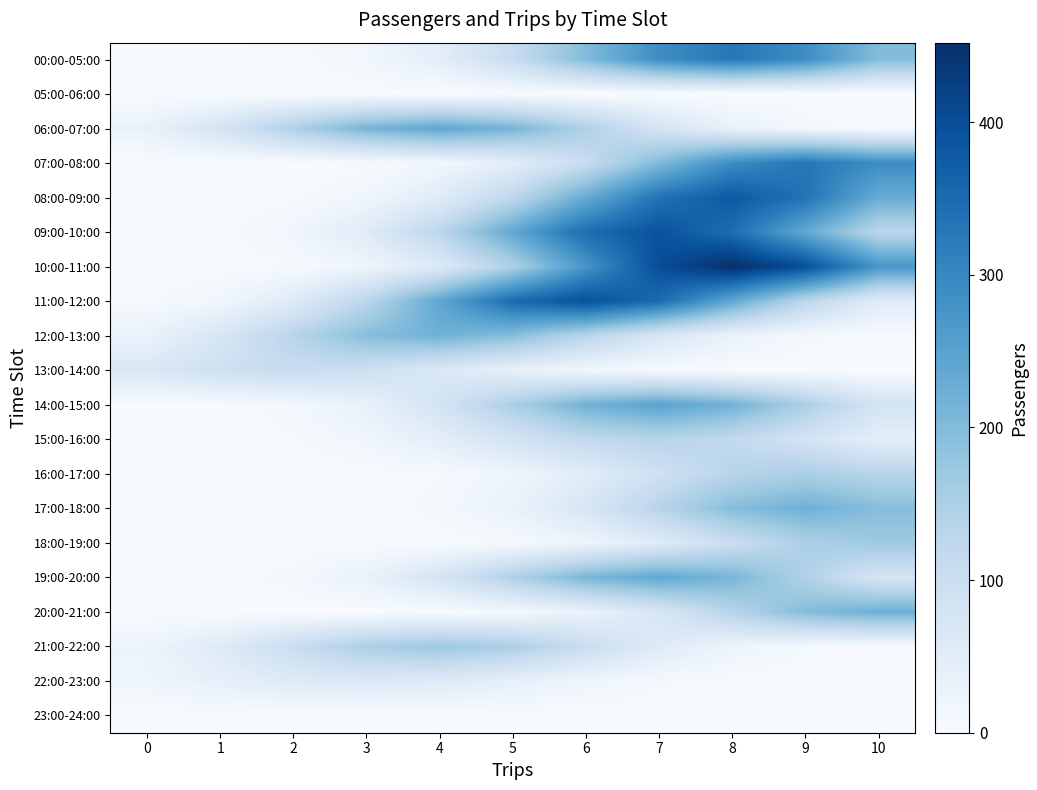

Between 8 and 9, which series saw the biggest shift?

11:00-12:00